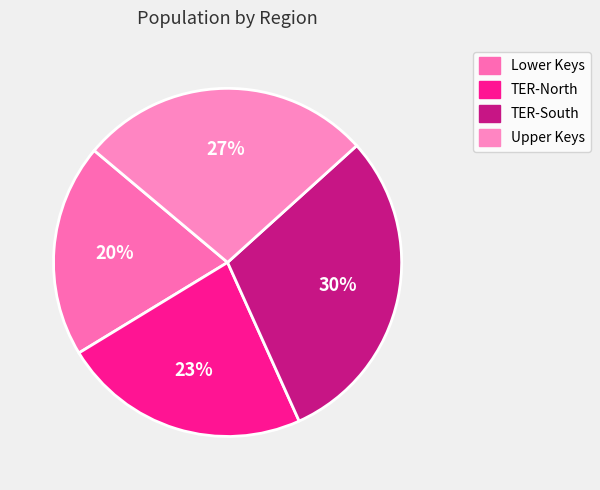

Count the number of slices in the pie.

4